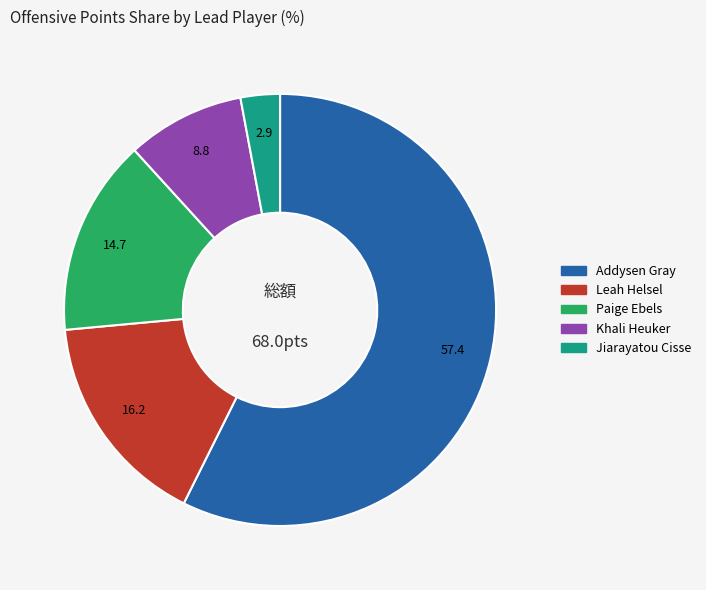

What is the majority slice?

Addysen Gray